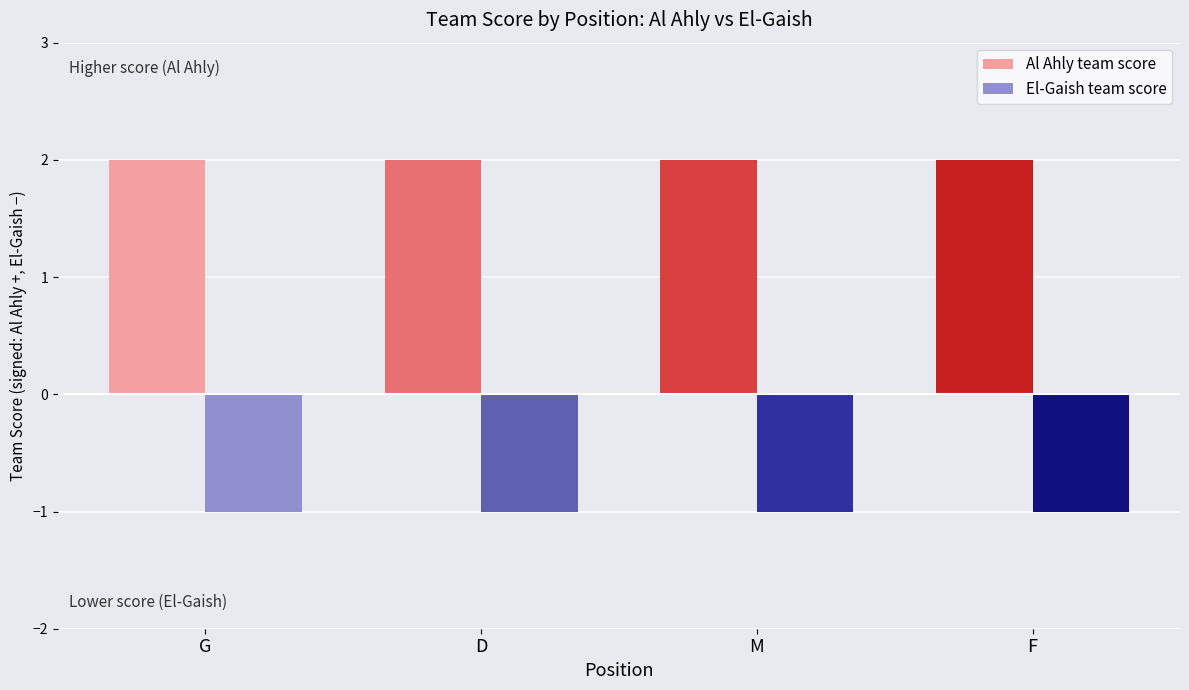

What is the spread (max minus min) of values at G?

3